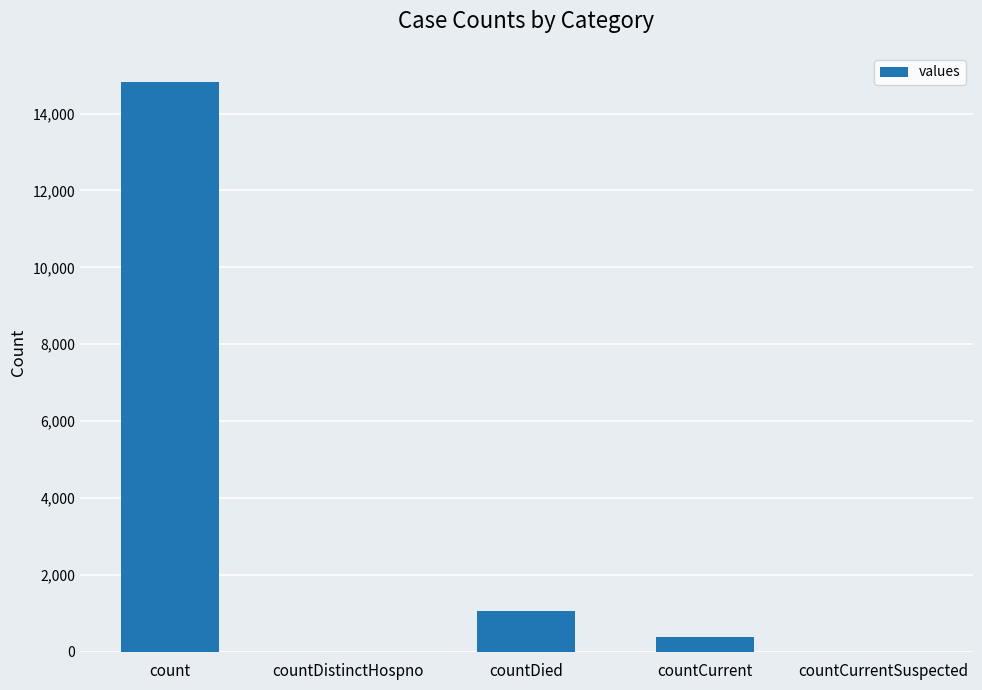

The chart shows a value of -9011 at countDistinctHospno. True or false?

False